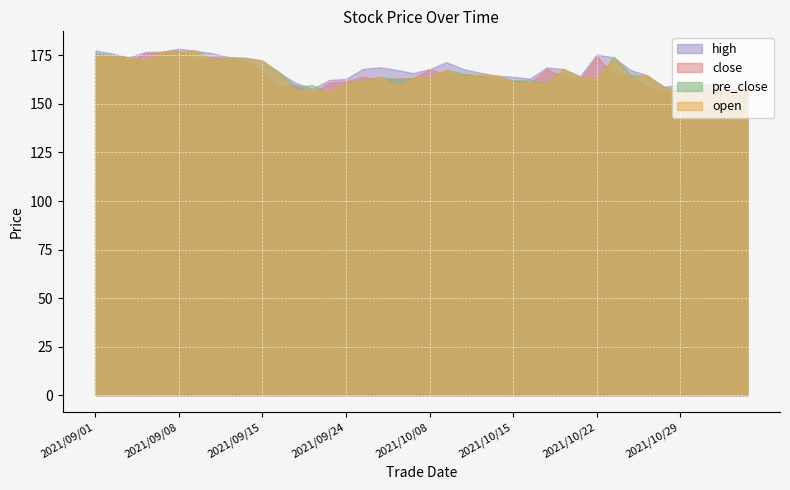

How many lines are shown in the chart?

4